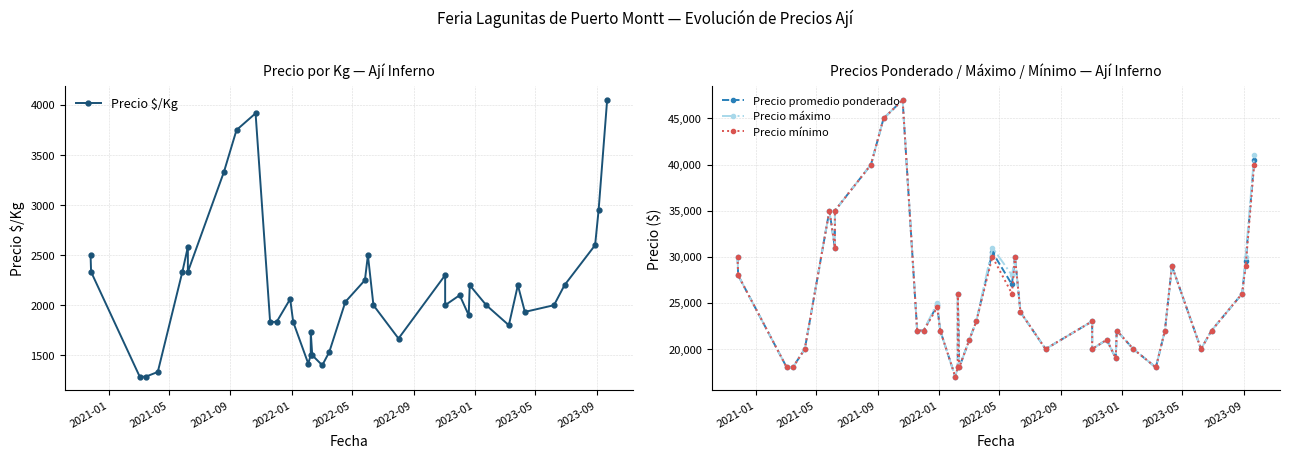

True or false: Precio $/Kg has more than 1 interior local peaks.

True